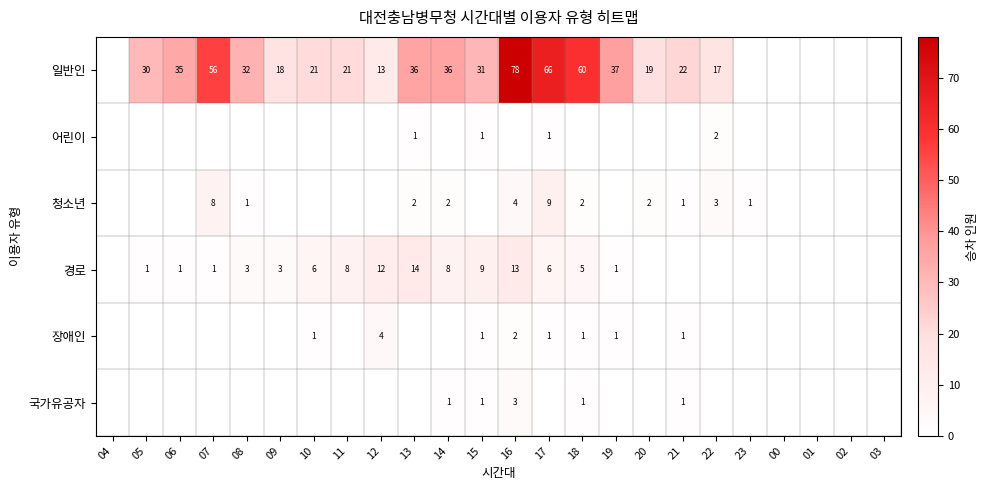

True or false: 경로 has a value of 1 at 06.

True